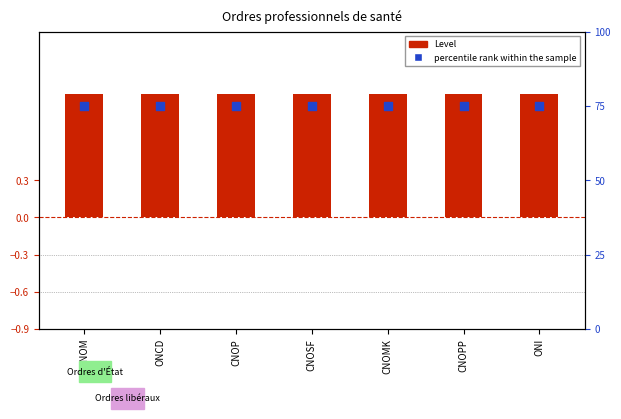

What is the total value across all series at ONCD?

76